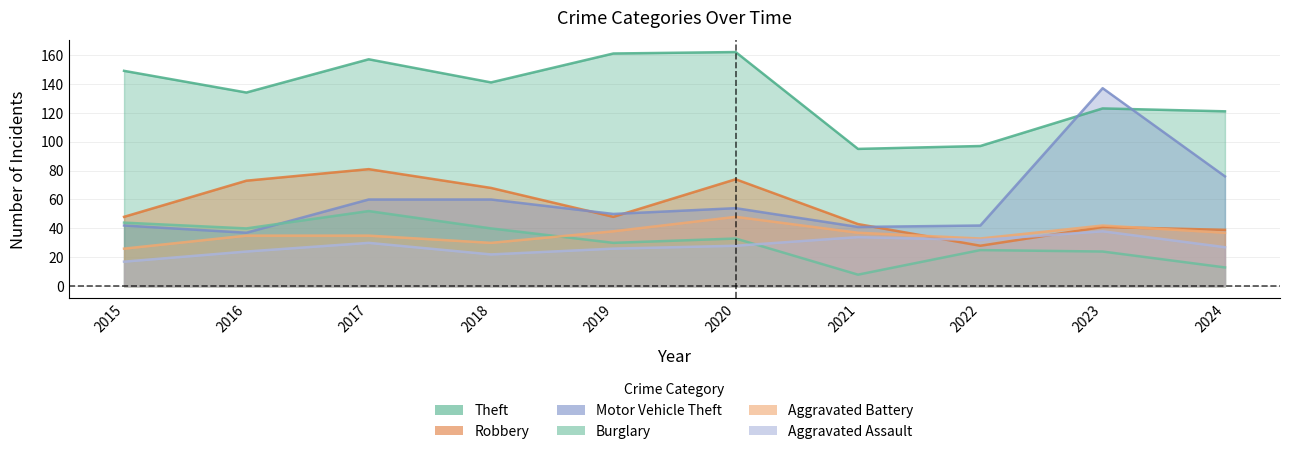

Where is the first local maximum for Burglary?

2017